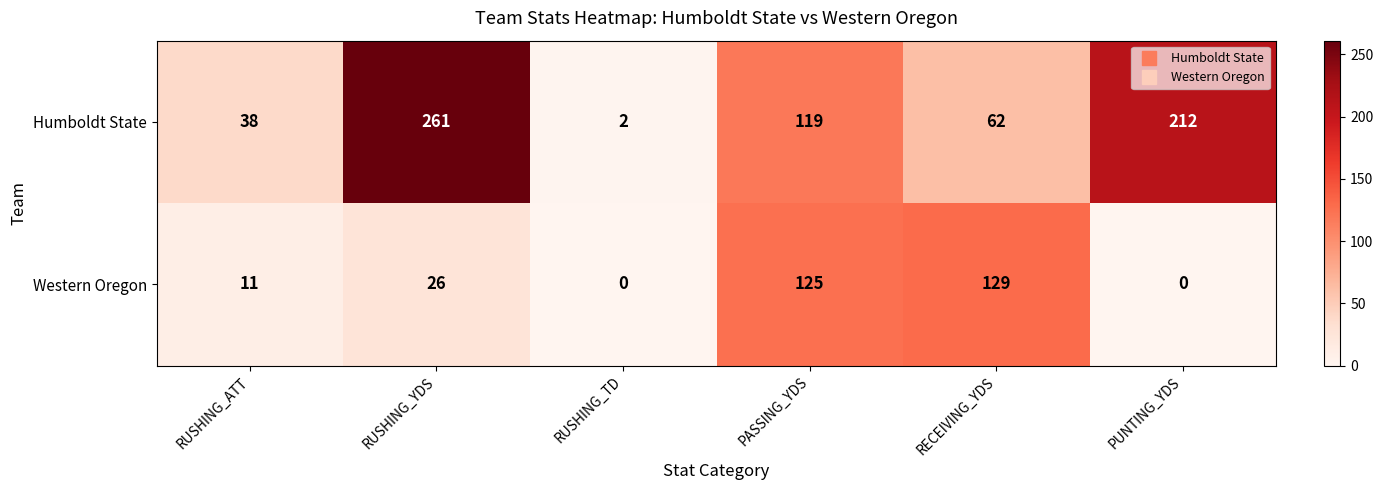

What is the difference between the Western Oregon values at RUSHING_YDS and RUSHING_TD?

26